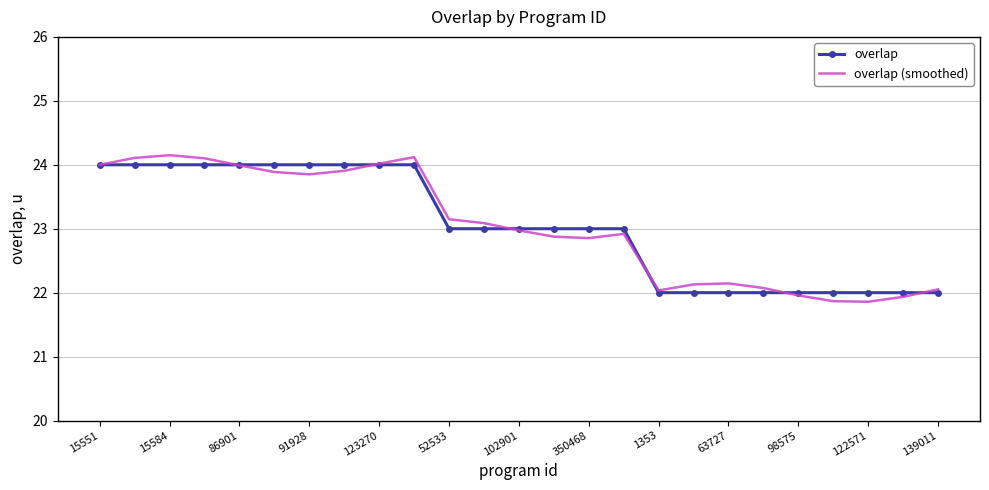

True or false: overlap (smoothed) has more than 0 interior local peaks.

True